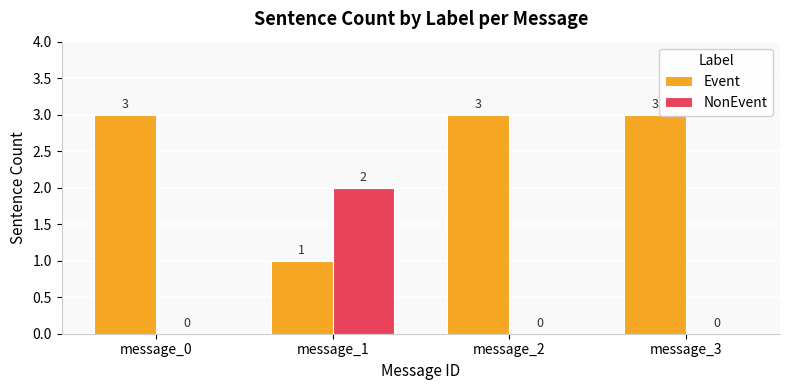

Which series has the largest total across all categories?

Event